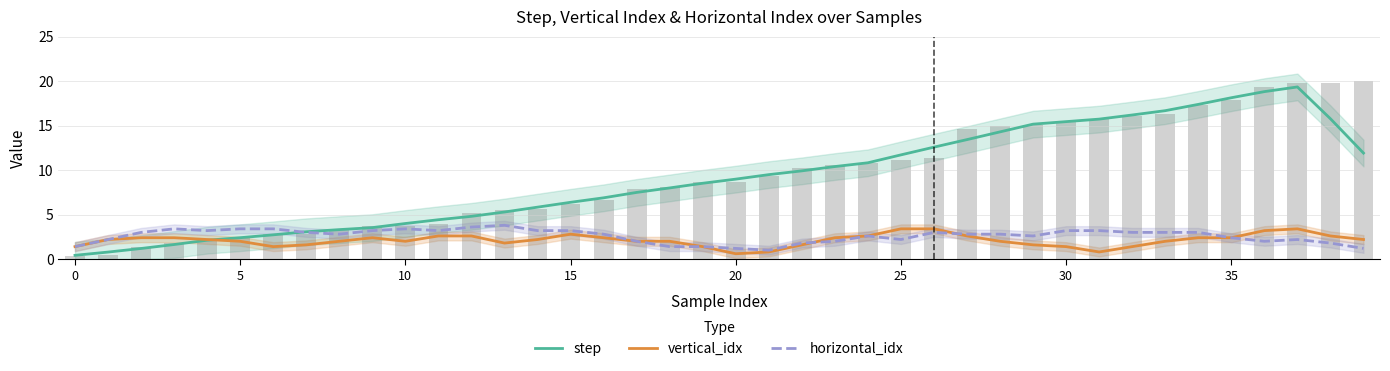

What is the average value of the vertical_idx series?

2.1